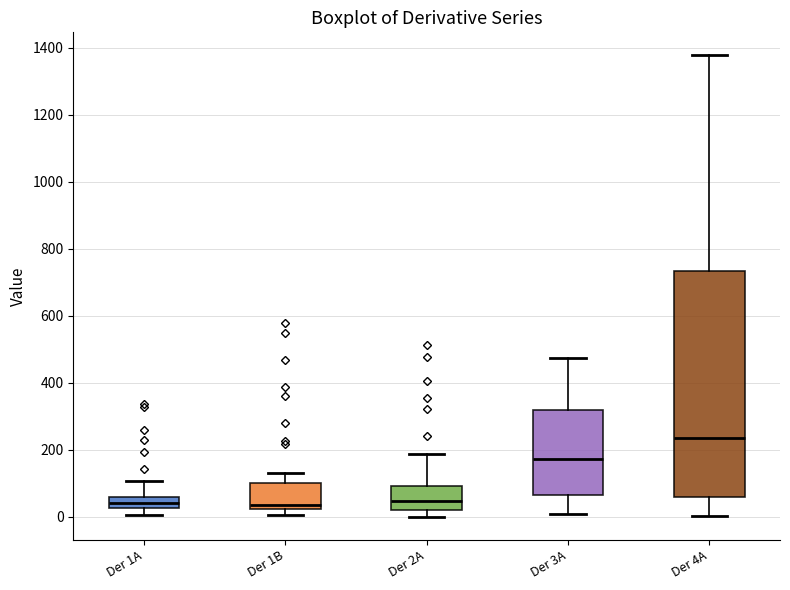

Which box is the tallest, from its lower edge to its upper edge?

Der 4A